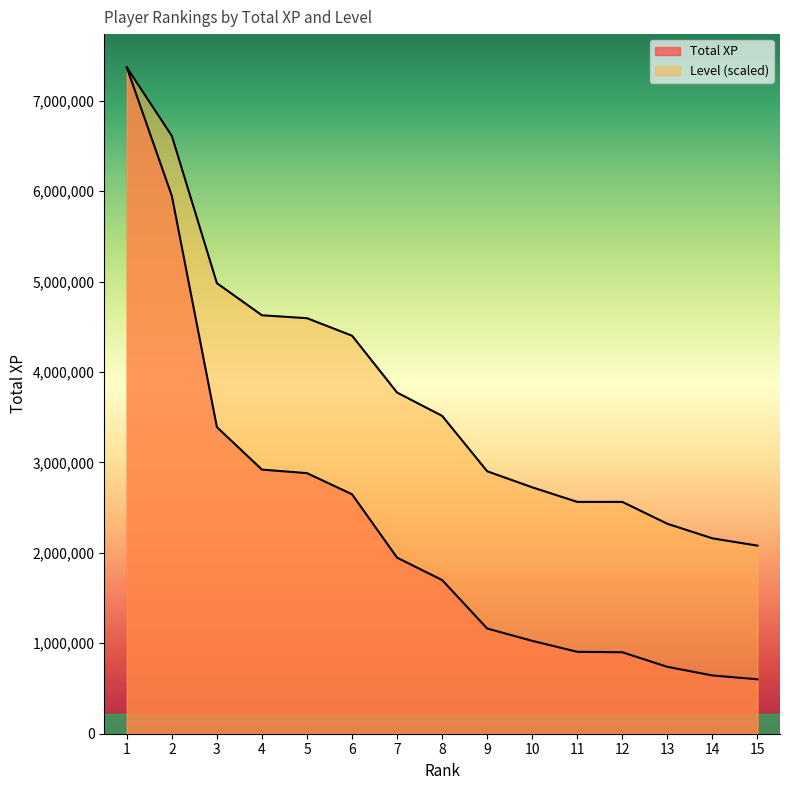

At which category is the sum across all series the highest?

1